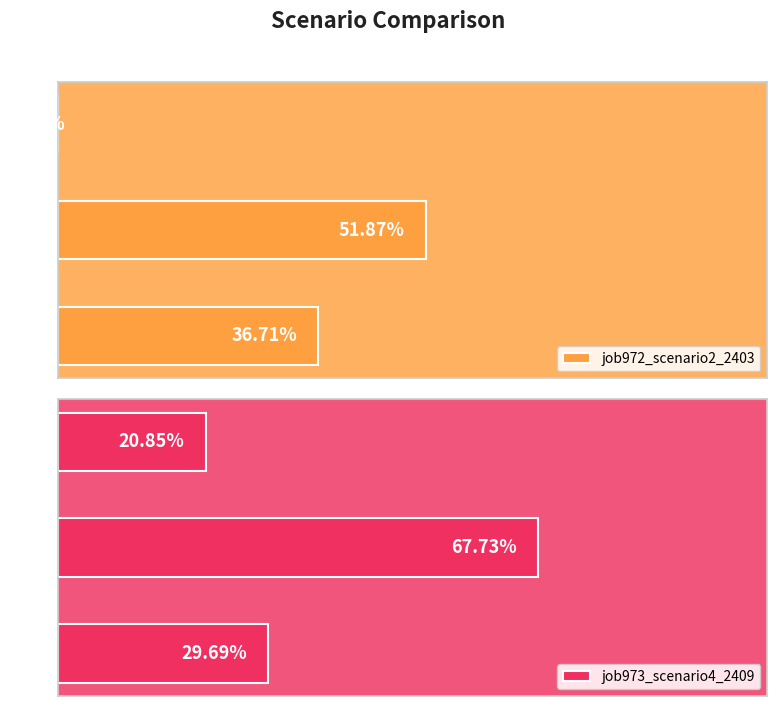

At B11, list the series in order from smallest to largest.

job972_scenario2_2403, job973_scenario4_2409